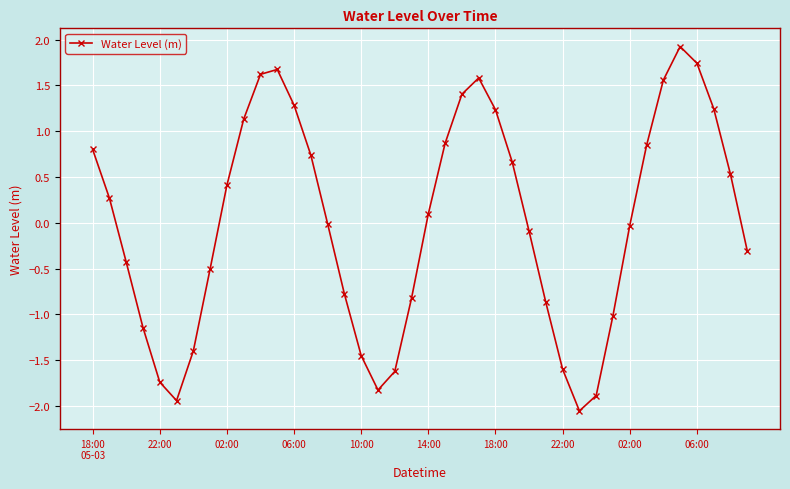

What is the value of the 22nd point from the left?

0.9